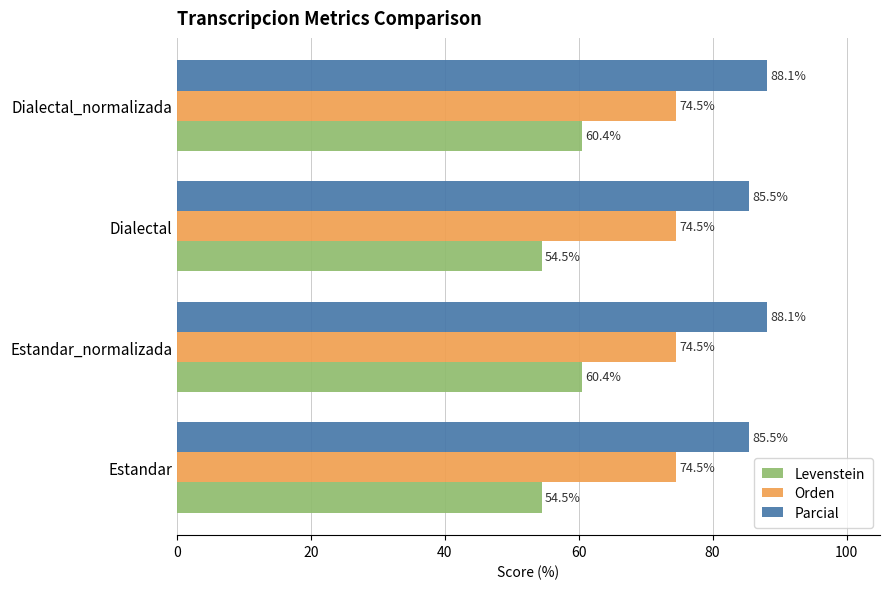

Which series has the largest range (max minus min)?

Levenstein